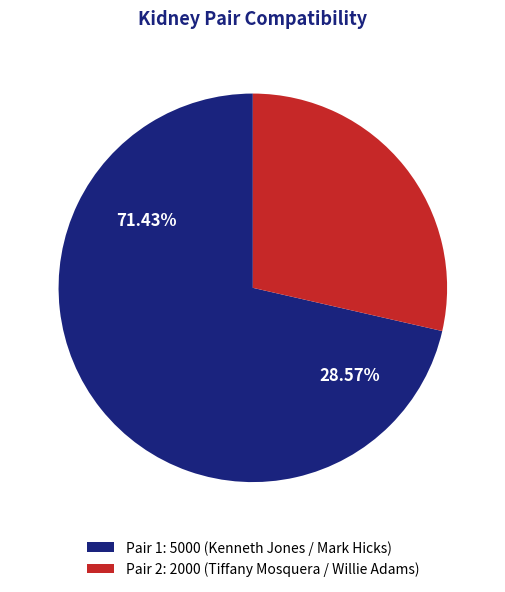

To the nearest percent, what is the combined percentage of Pair 2 (Tiffany Mosquera) and Pair 1 (Kenneth Jones)?

100%